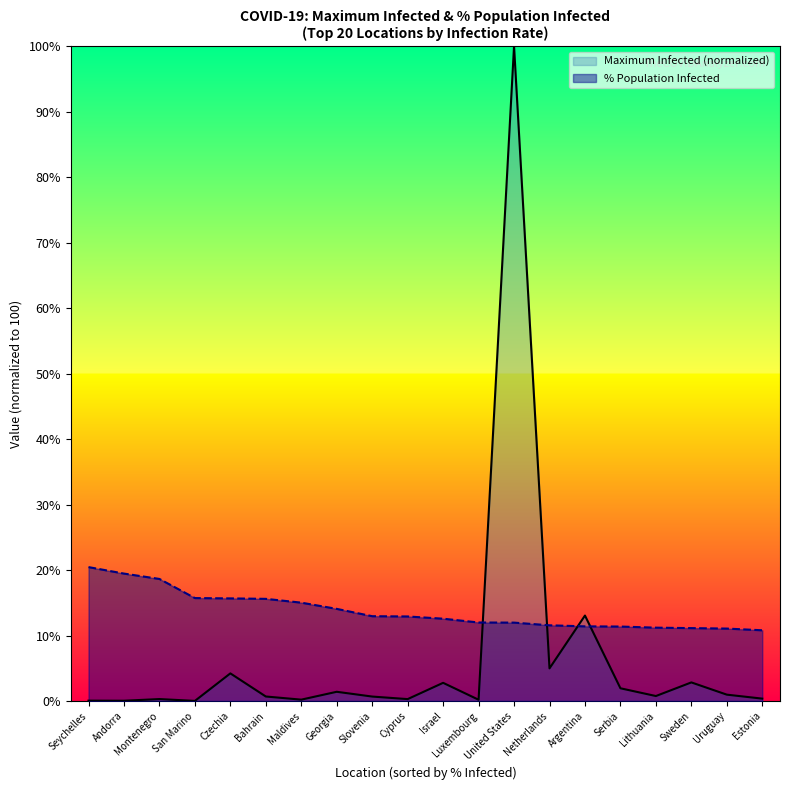

Which series has the largest range (max minus min)?

Maximum Infected (normalized)